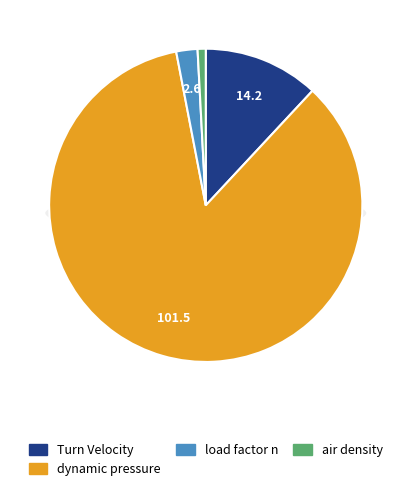

Is it true that load factor n is 2% of the pie?

True